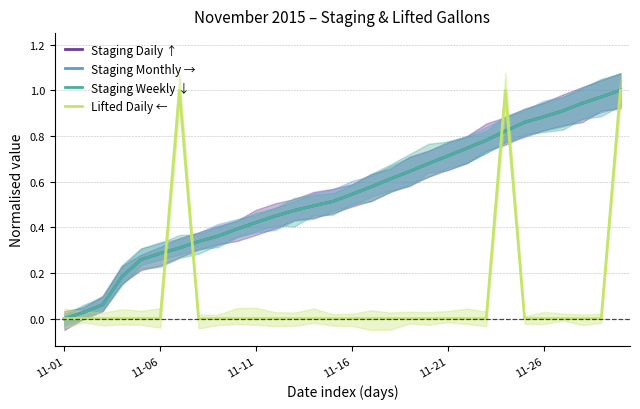

How many data points in Staging Weekly ↓ are above 0?

29